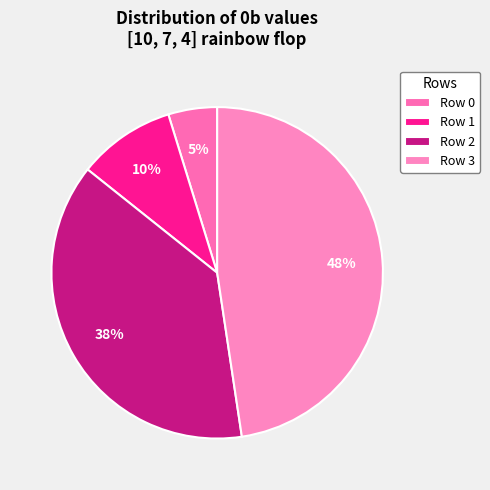

Is there a majority slice in this chart?

No